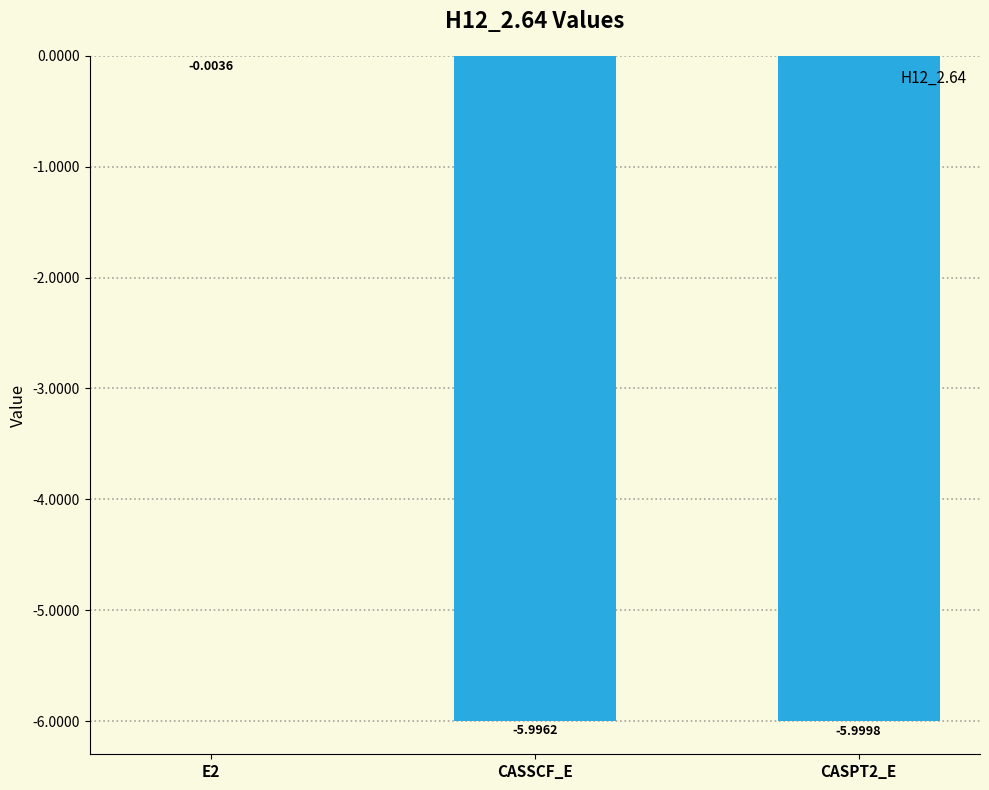

Between CASSCF_E and CASPT2_E, which is larger?

CASSCF_E